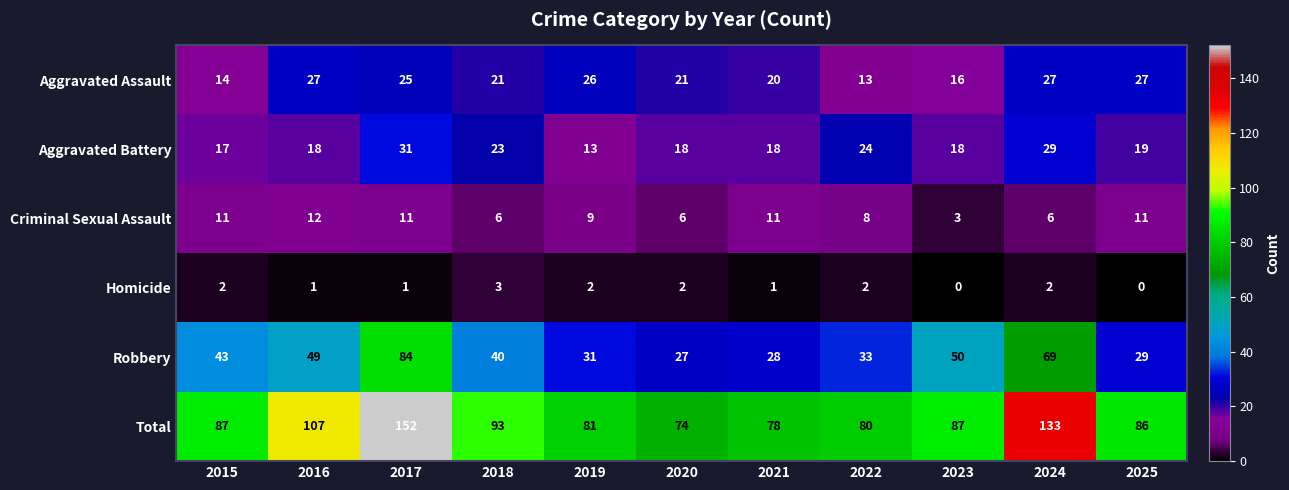

What is the average value of the Aggravated Assault series?

22